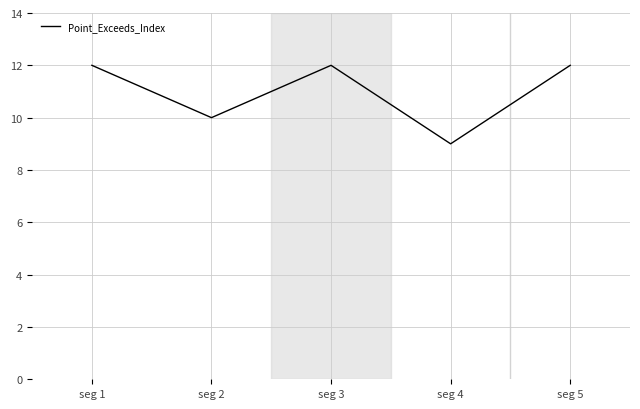

Does the chart display data point markers on the line(s)?

No